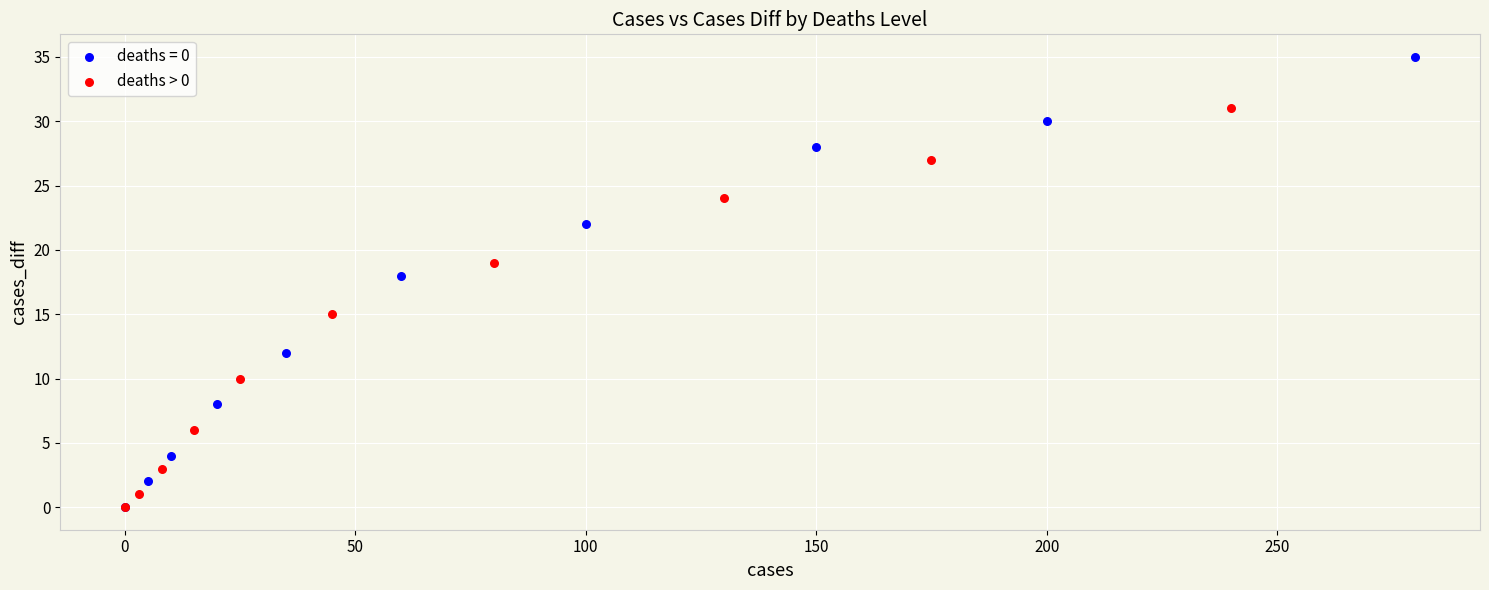

Which series contains the highest Y value?

deaths = 0